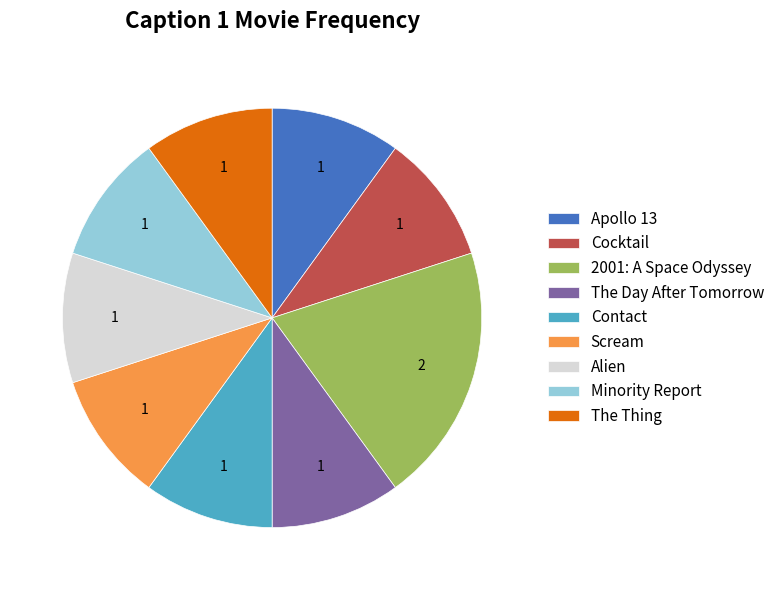

Which slice is the largest?

2001: A Space Odyssey